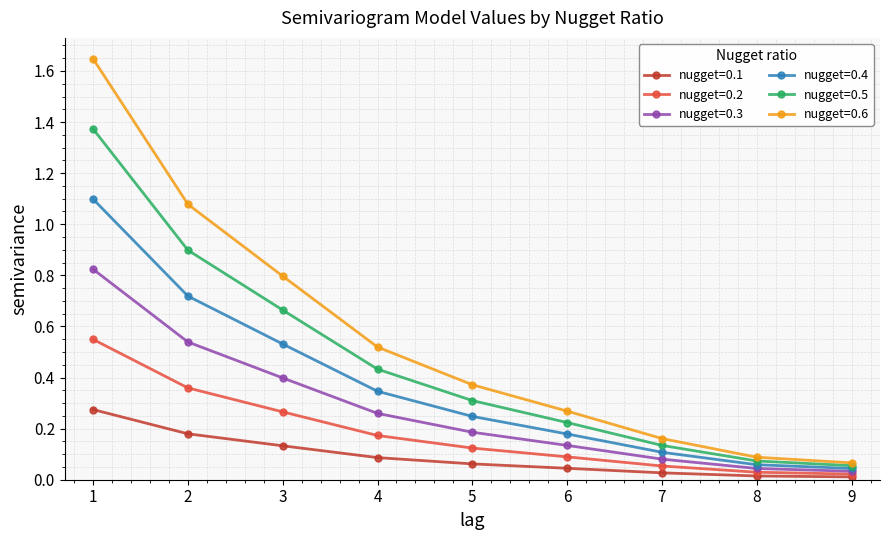

Which series has the largest range (max minus min)?

nugget=0.6